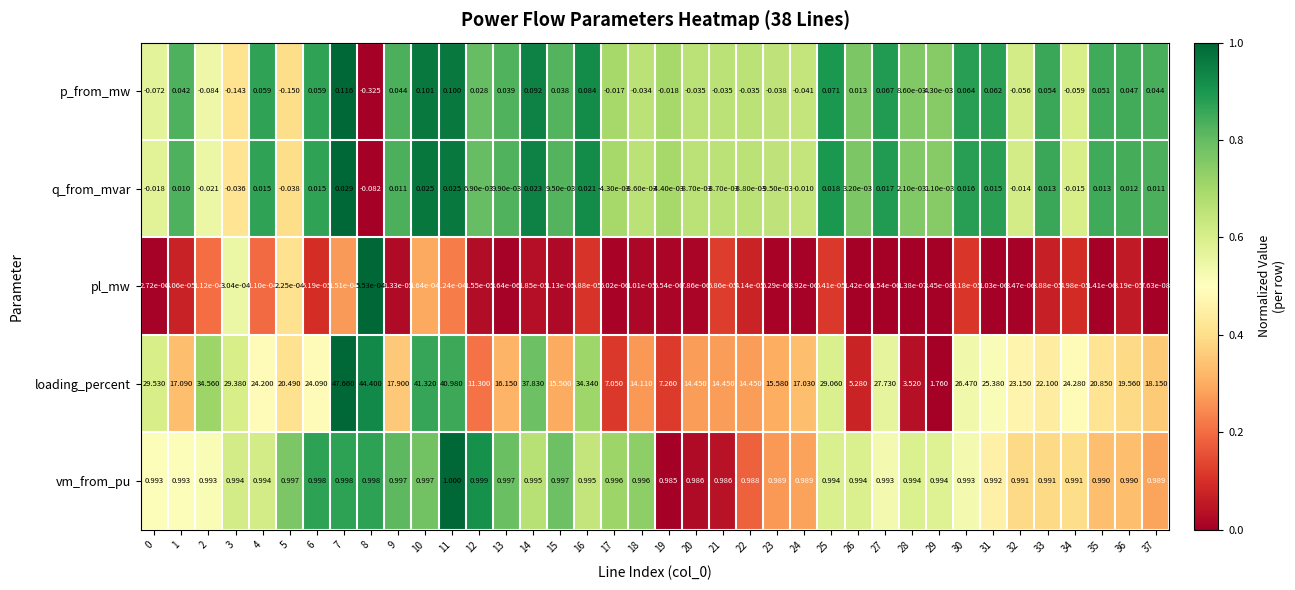

Which category has the lowest value across all series?

8